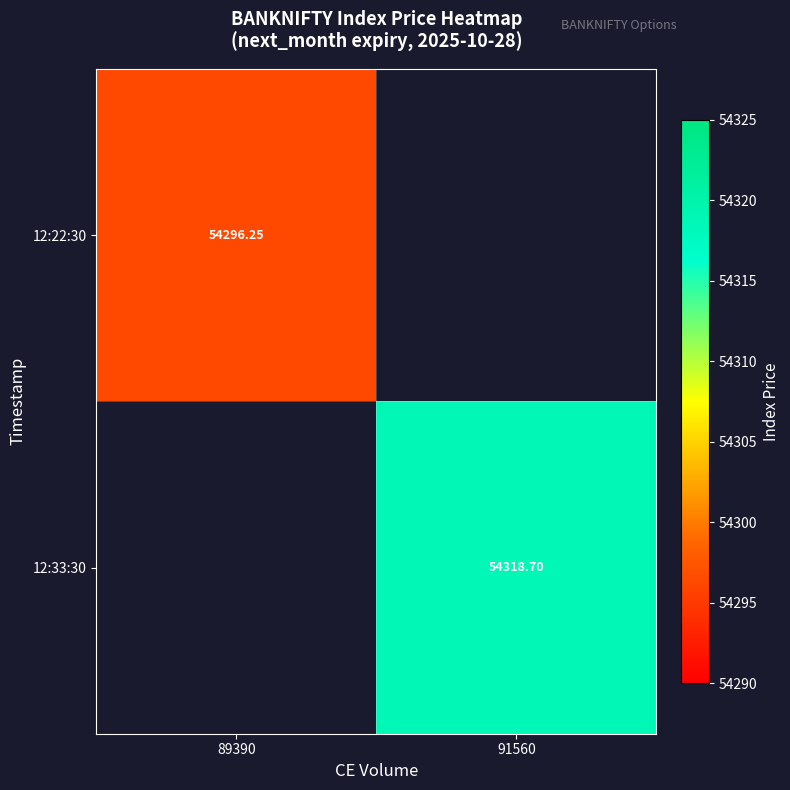

The 12:22:30 series shows 54296.2 at 89390. True or false?

True